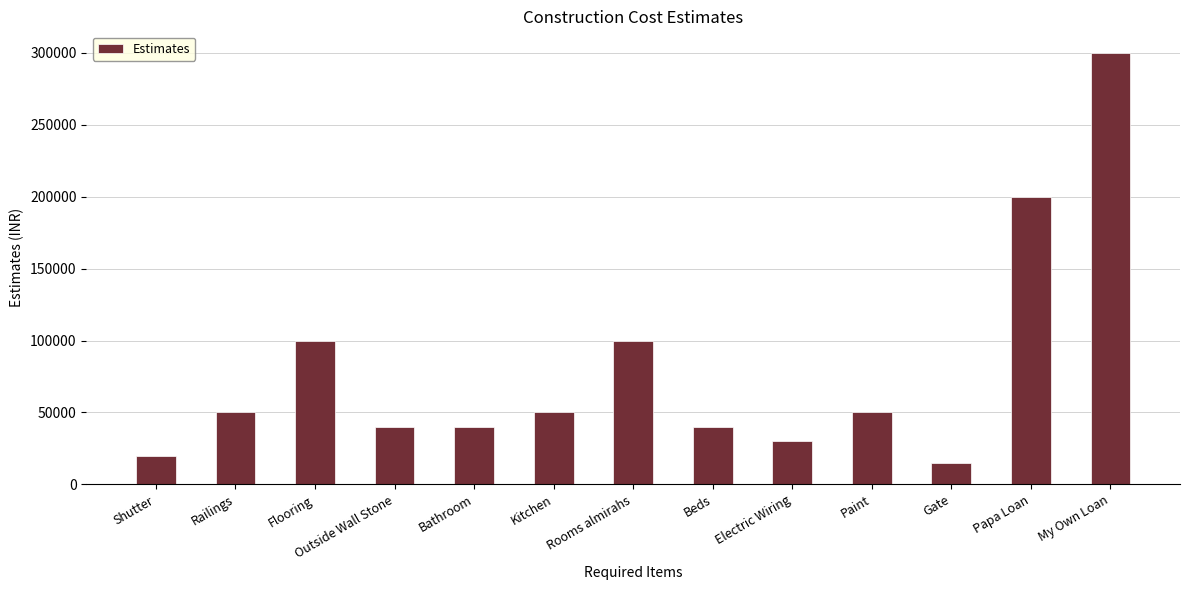

What is the sum of the values at My Own Loan and Shutter?

320000